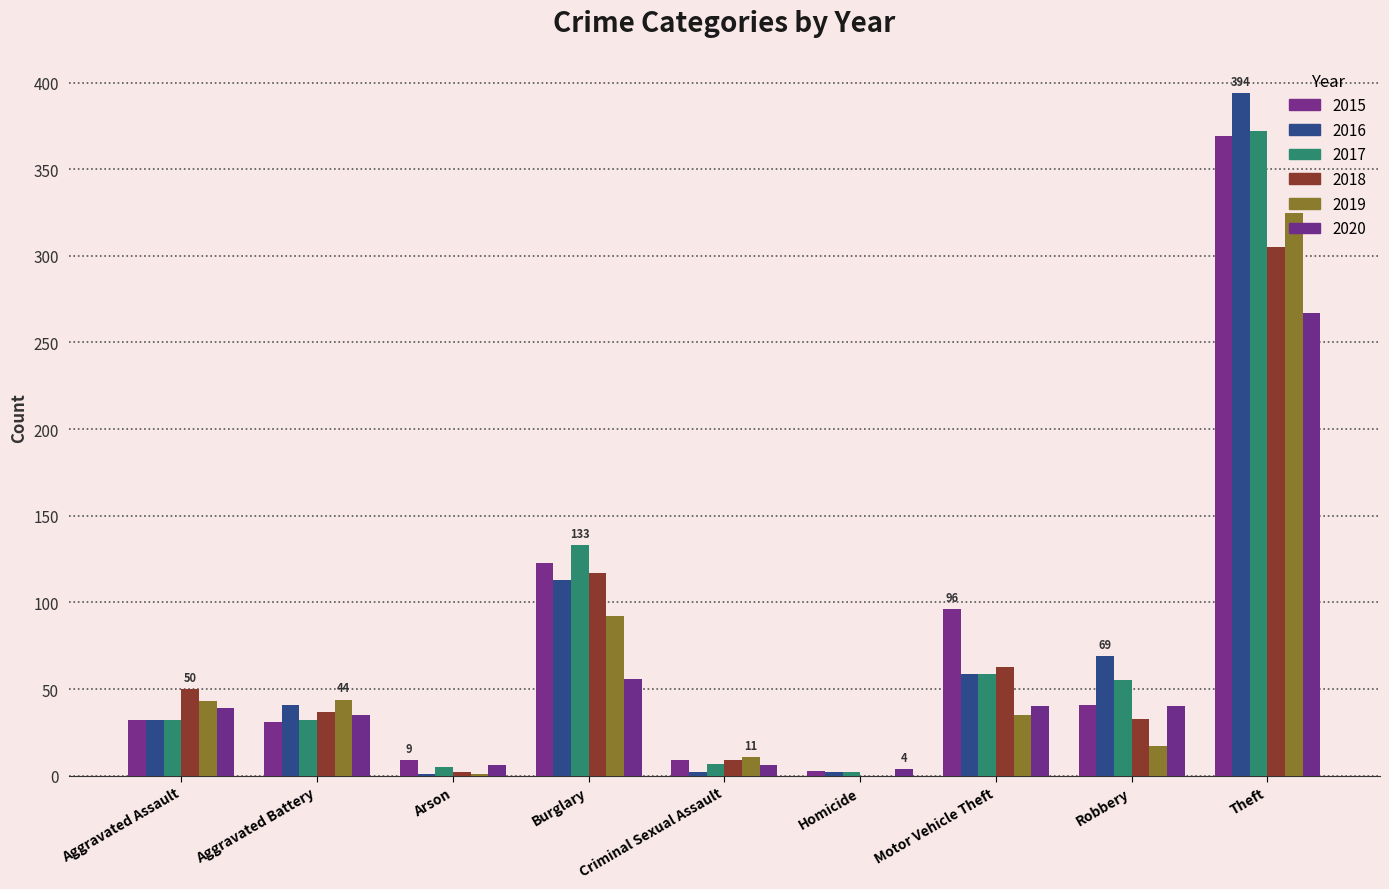

The 2016 series shows 122 at Theft. True or false?

False